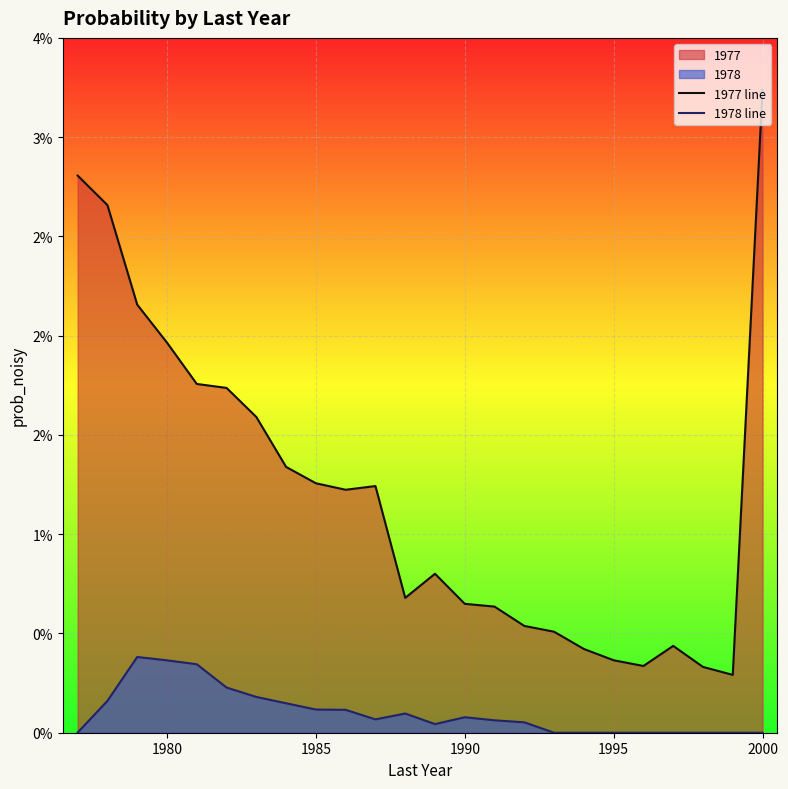

List the series in order of their overall mean, highest first.

1977 line, 1978 line